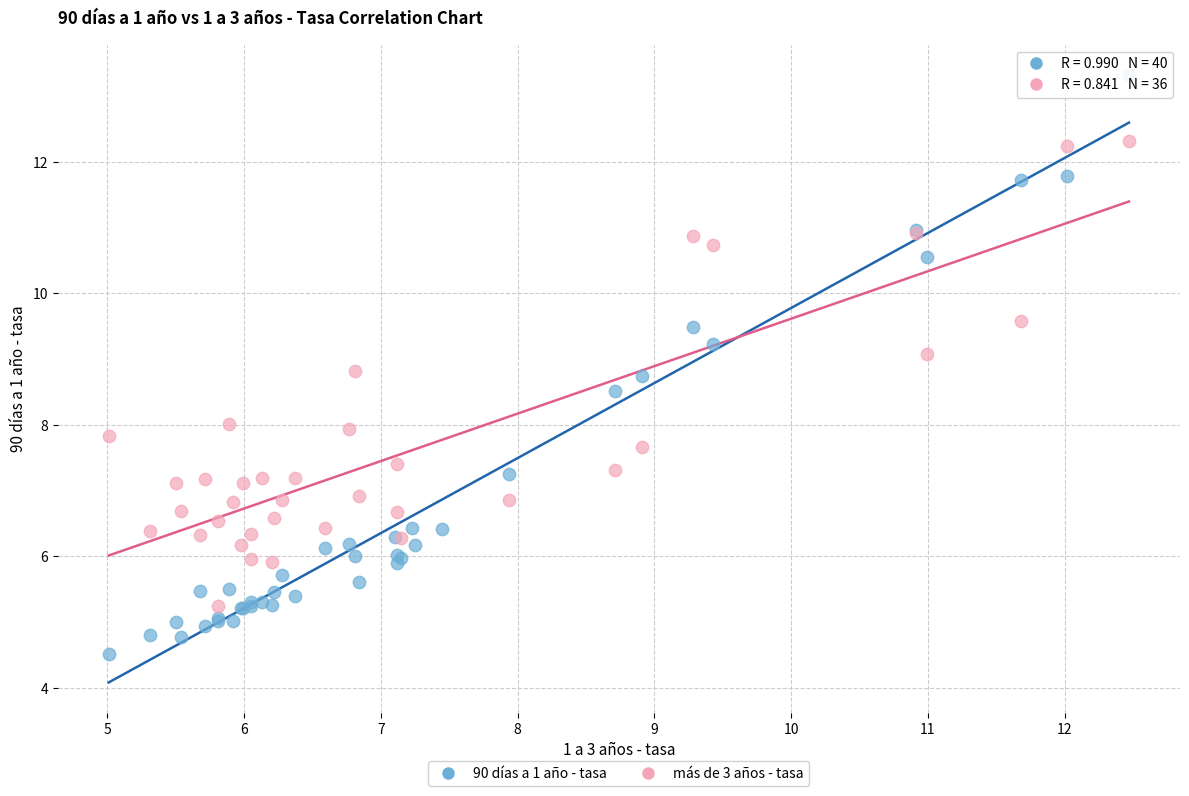

Which series reaches the minimum Y coordinate?

90 días a 1 año - tasa